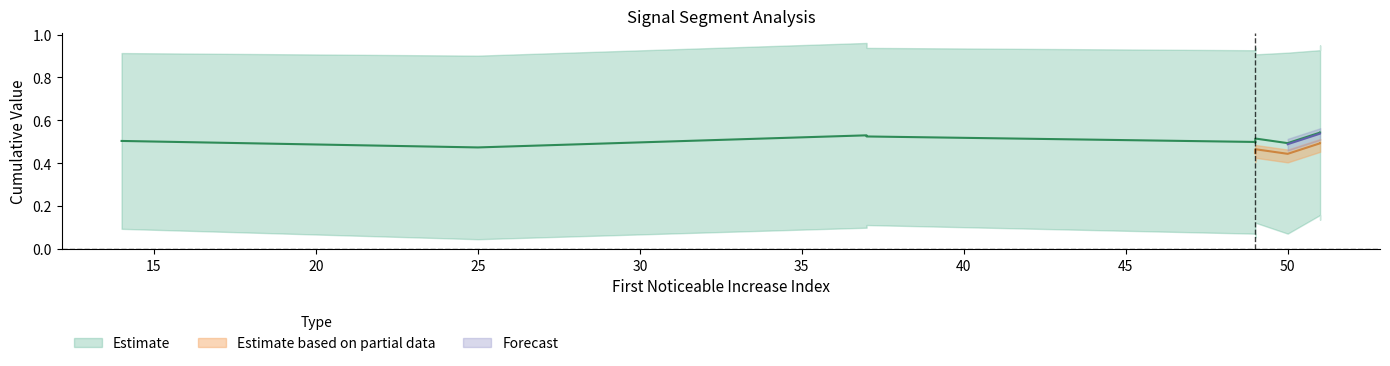

Which label corresponds to the largest value in the chart?

37